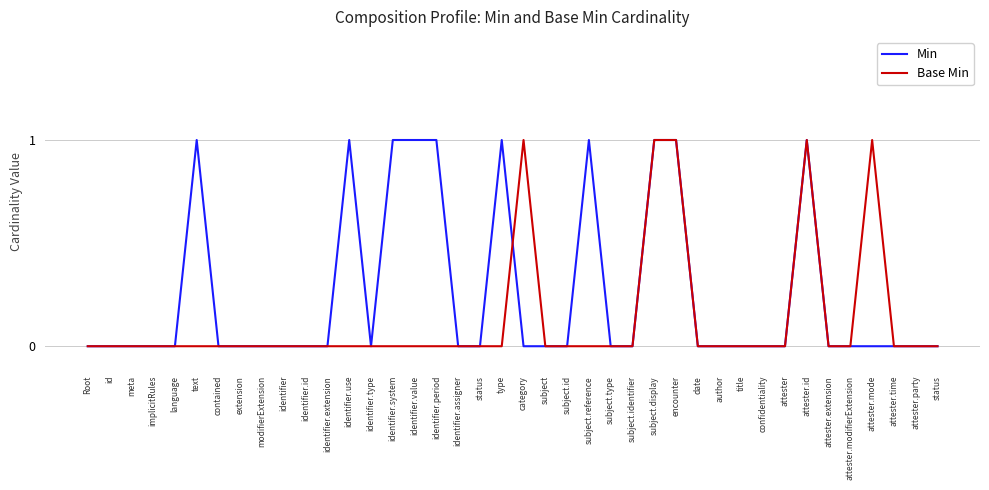

How many times do Min and Base Min cross each other?

1